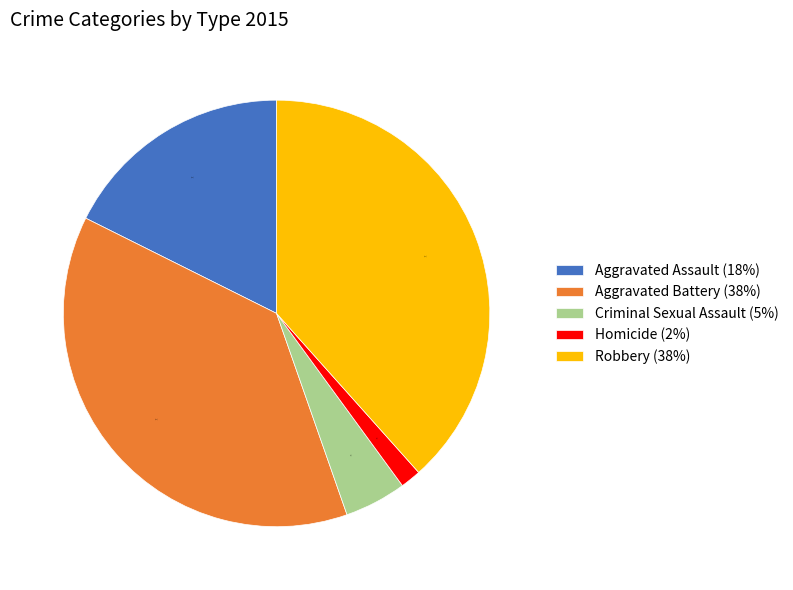

Count the number of slices in the pie.

5